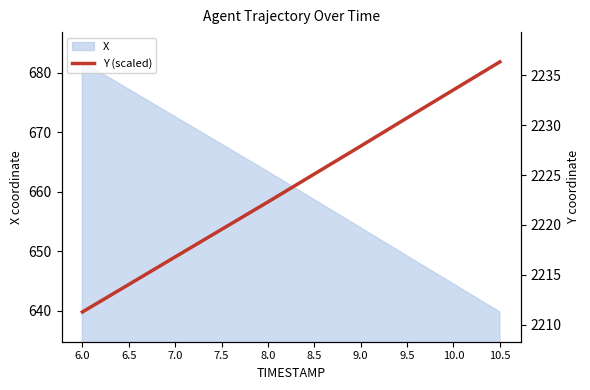

What is the difference between the Y (scaled) values at 6.5 and 10.0?

32.7